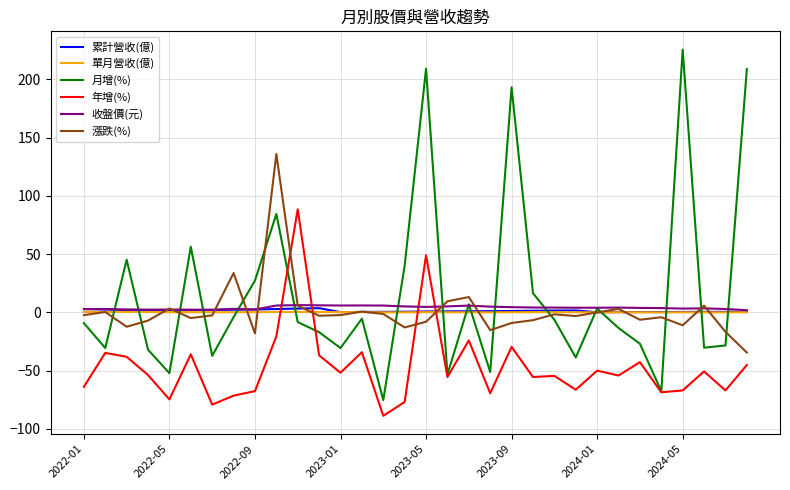

How many times do 單月營收(億) and 年增(%) cross each other?

4